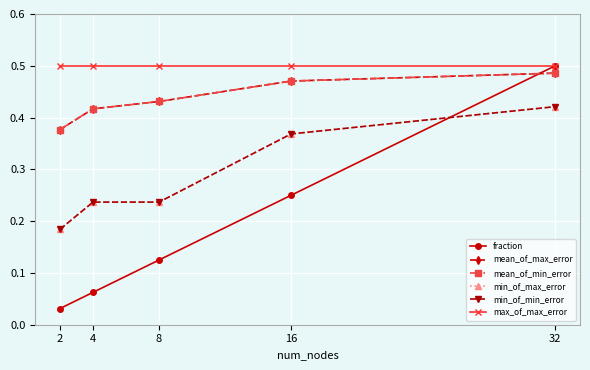

Reading left to right, list all the values displayed in this chart.

fraction: 0.0	0.1	0.1	0.2	0.5
mean_of_max_error: 0.4	0.4	0.4	0.5	0.5
mean_of_min_error: 0.4	0.4	0.4	0.5	0.5
min_of_max_error: 0.2	0.2	0.2	0.4	0.4
min_of_min_error: 0.2	0.2	0.2	0.4	0.4
max_of_max_error: 0.5	0.5	0.5	0.5	0.5